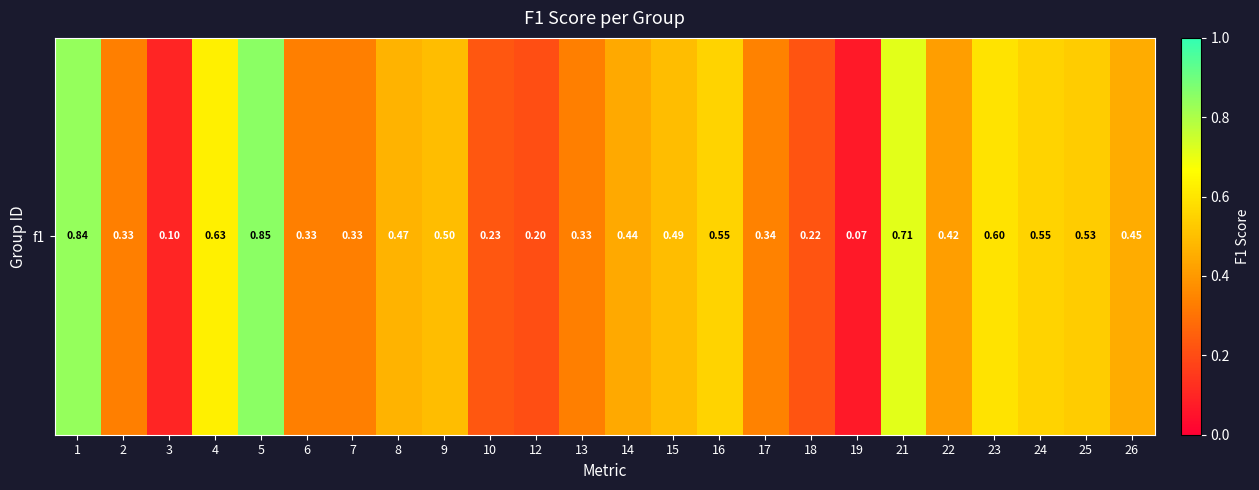

Rank the categories by value from highest to lowest.

5, 1, 21, 4, 23, 24, 16, 25, 9, 15, 8, 26, 14, 22, 17, 2, 6, 7, 13, 10, 18, 12, 3, 19